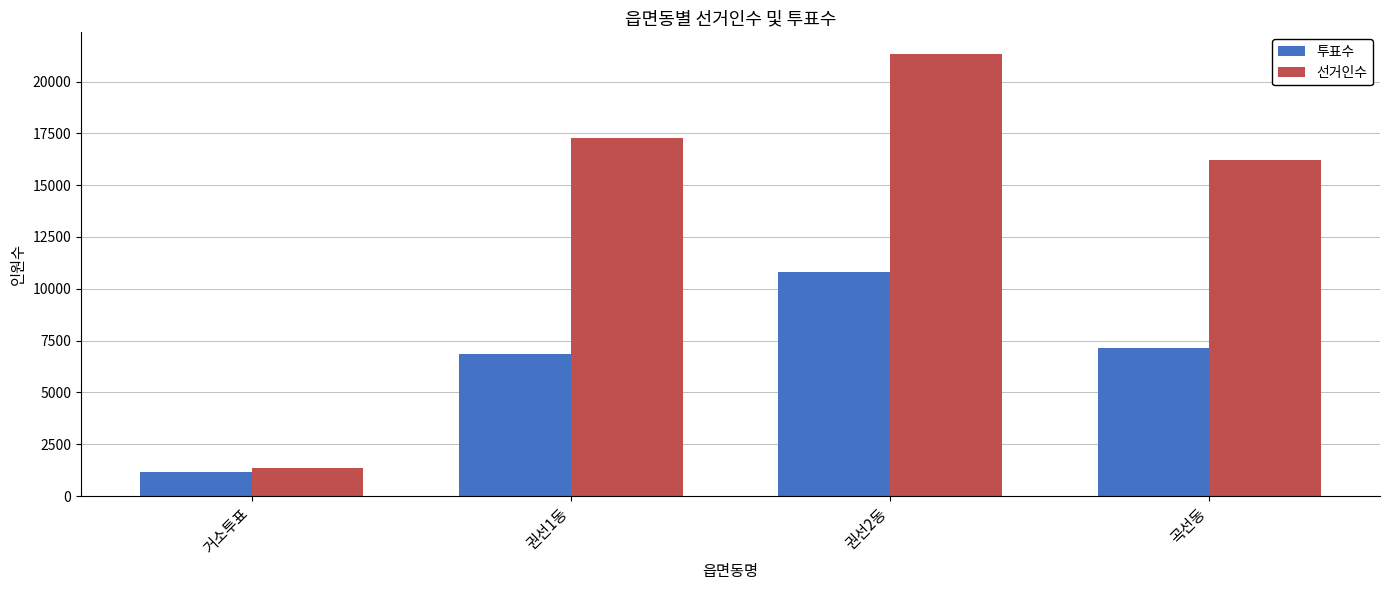

What is the label of the 3rd bar from the right?

권선1동